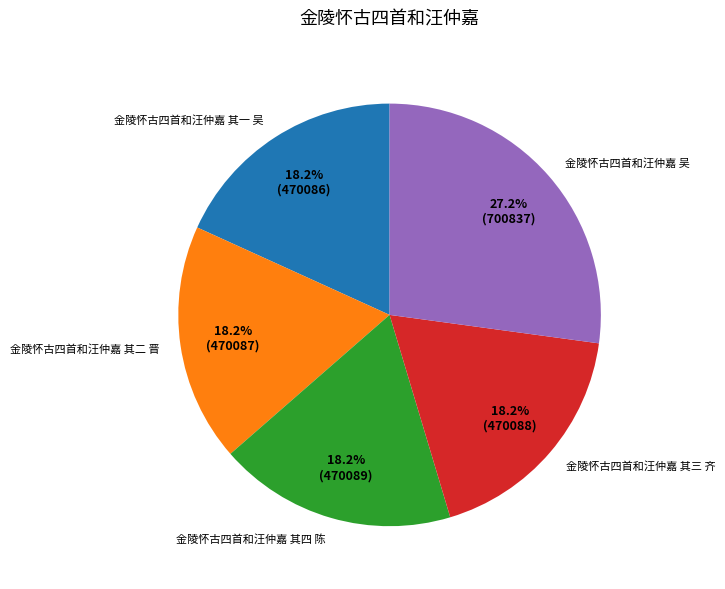

To the nearest percent, what is the combined percentage of 金陵怀古四首和汪仲嘉 其三 齐 and 金陵怀古四首和汪仲嘉 吴?

45%